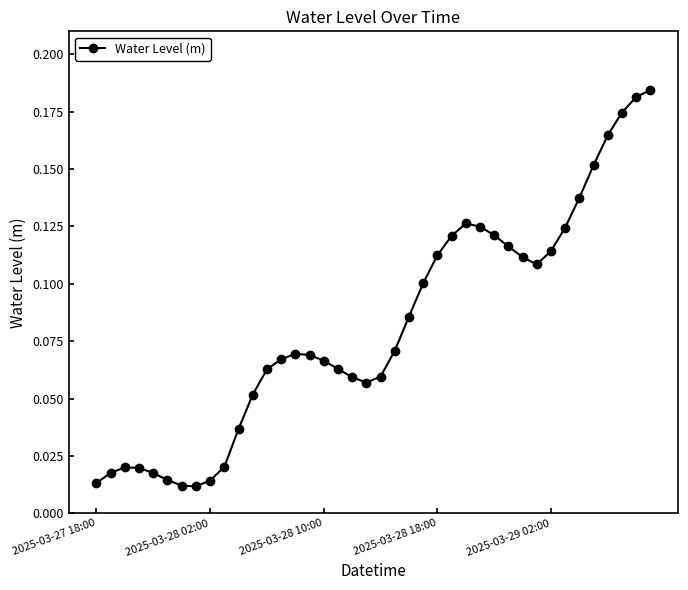

What is the sum of all values?

3.3